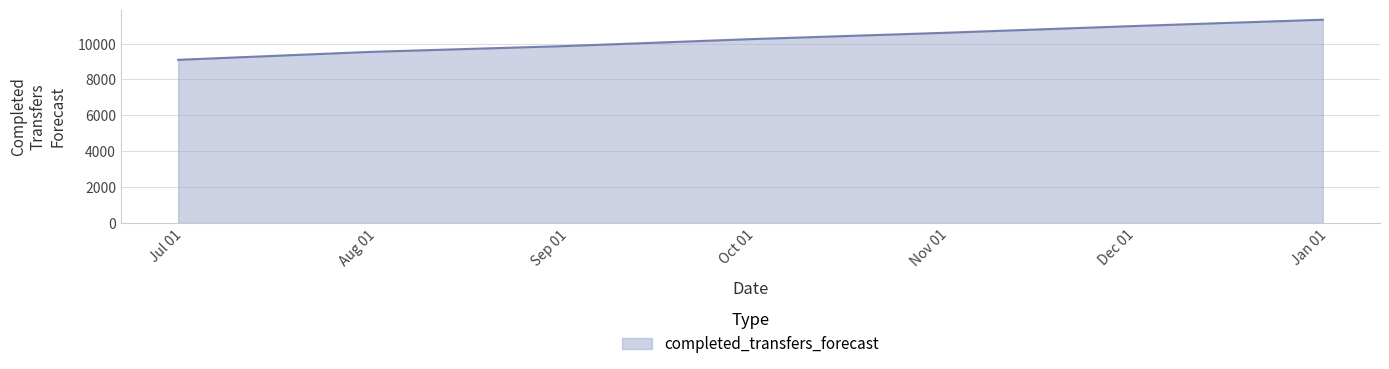

Does the chart have visible grid lines?

Yes